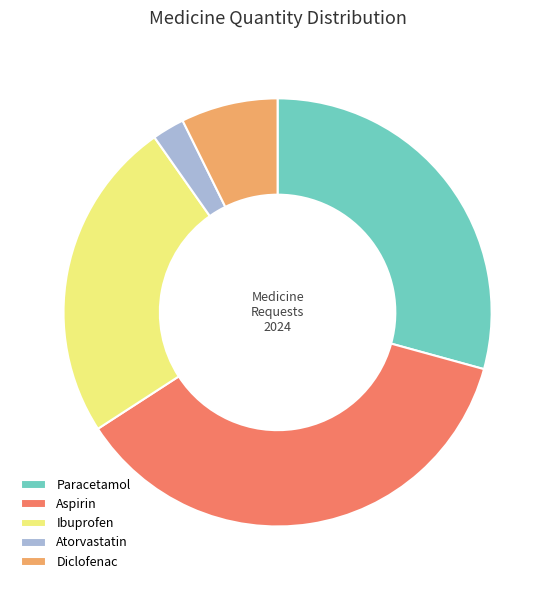

Is there a majority slice in this chart?

No